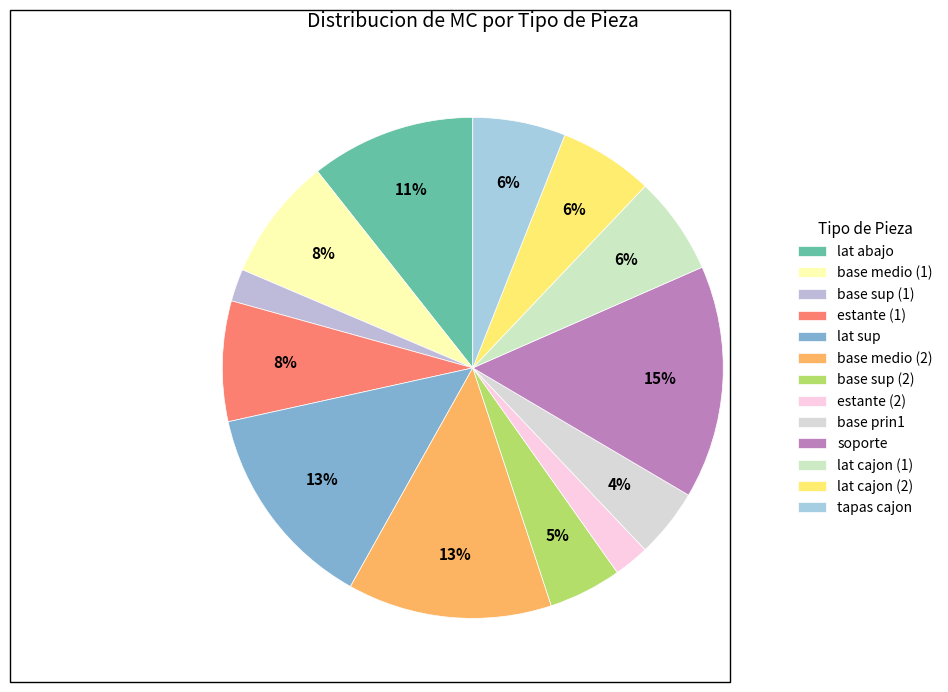

What is the largest slice in the pie chart?

soporte